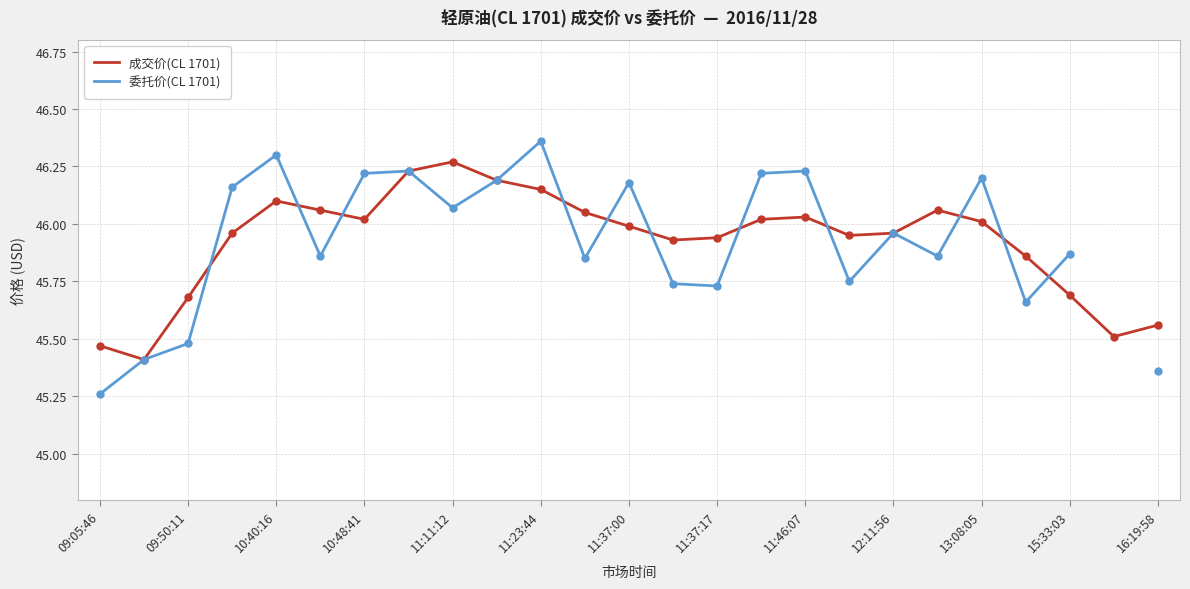

The value of 成交价(CL 1701) at 11:11:12 is 19.1. True or false?

False